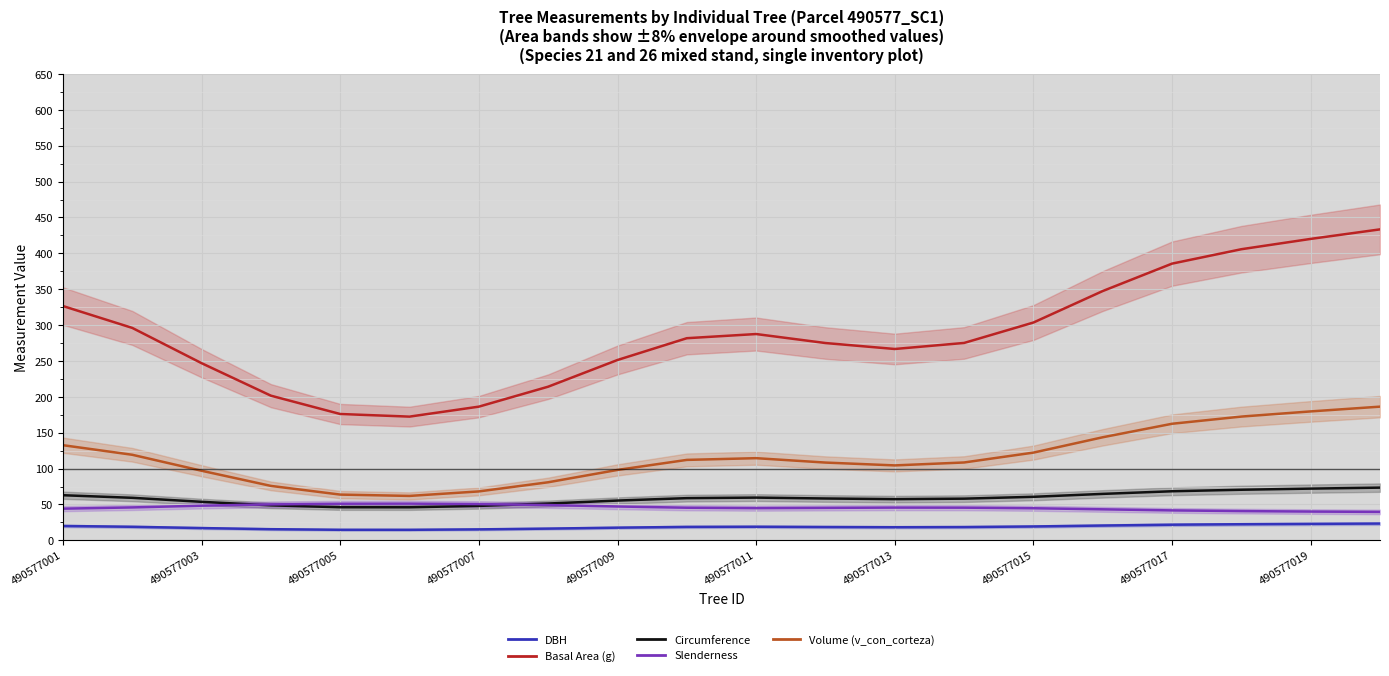

At which category does Basal Area (g) reach its first local peak?

490577011